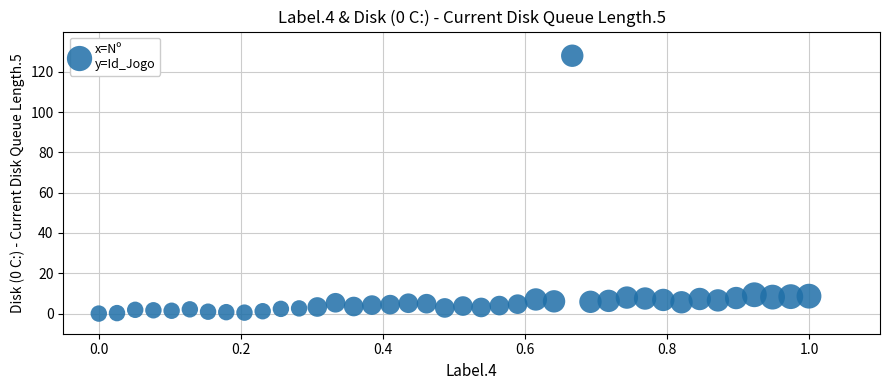

What is the range of X values (max minus min)?

1.0